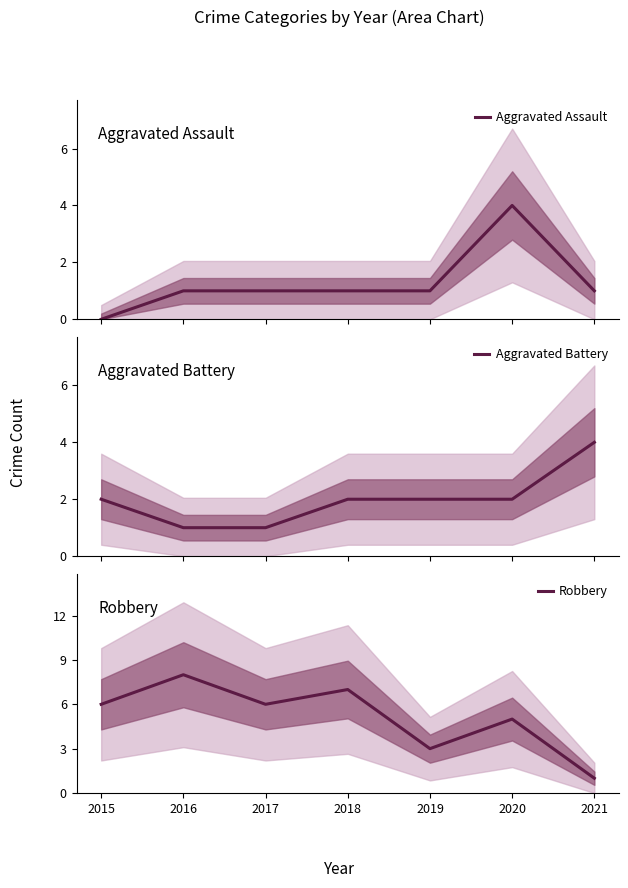

How many times do Robbery and Aggravated Battery cross each other?

1